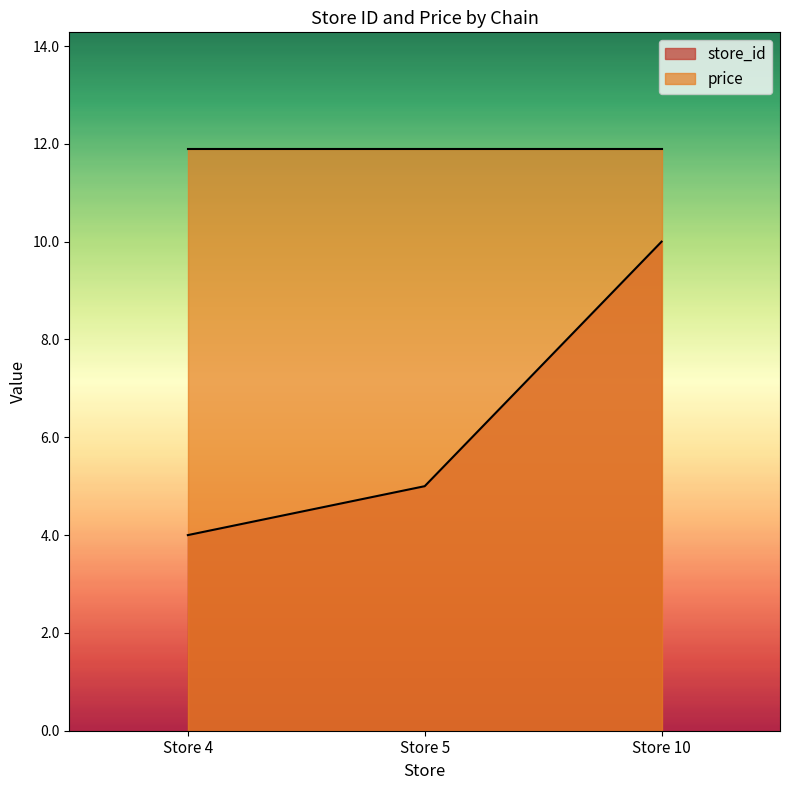

Rank the categories by value from lowest to highest.

Store 4, Store 5, Store 10